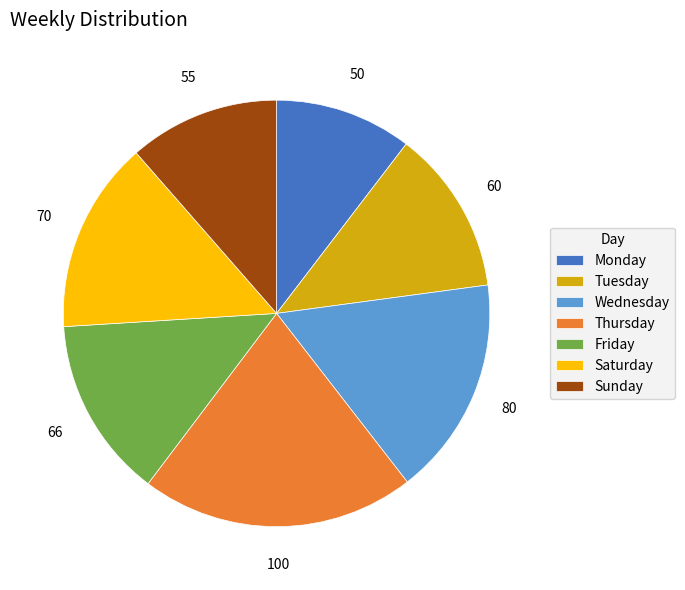

Is there a majority slice in this chart?

No